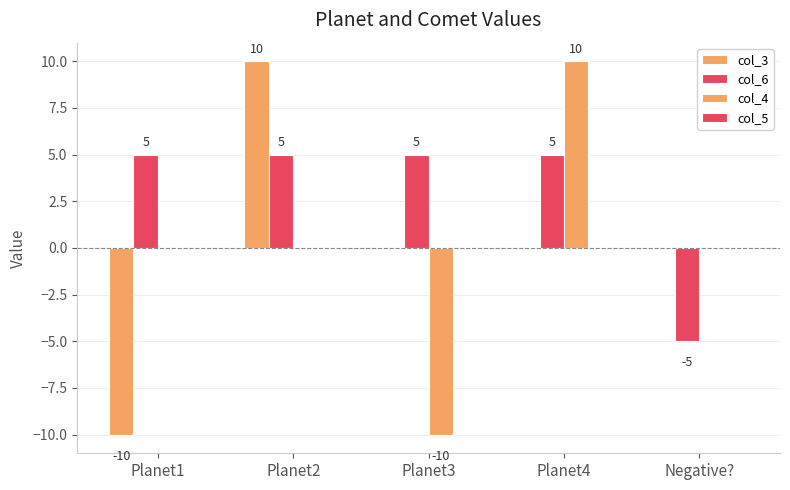

Count the number of data series in this chart.

3